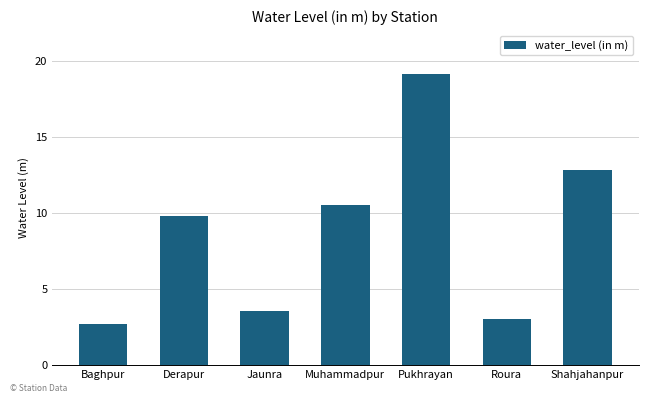

How many values exceed 9?

4